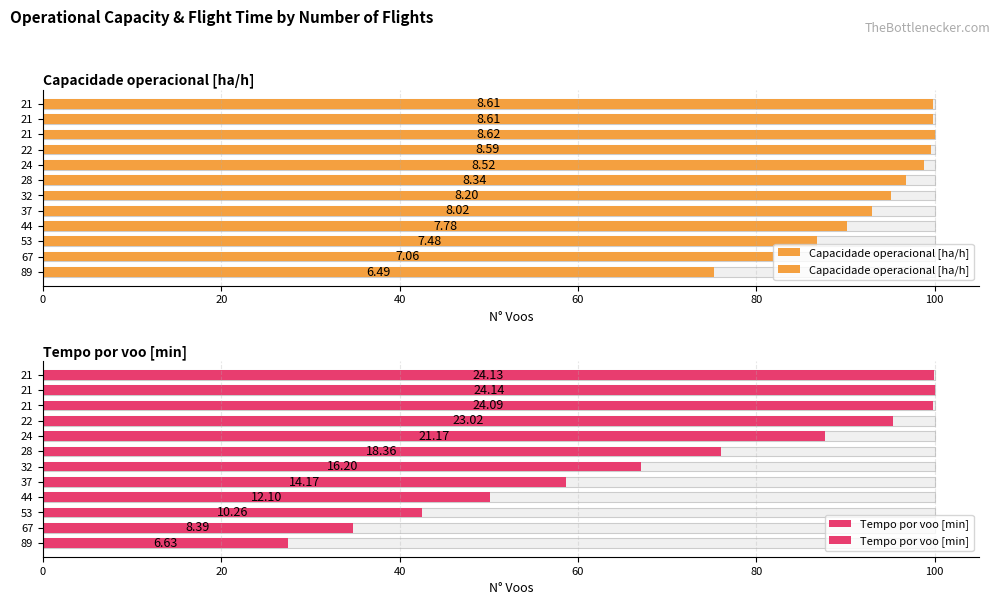

What is the minimum value for Tempo por voo [min]?

27.5